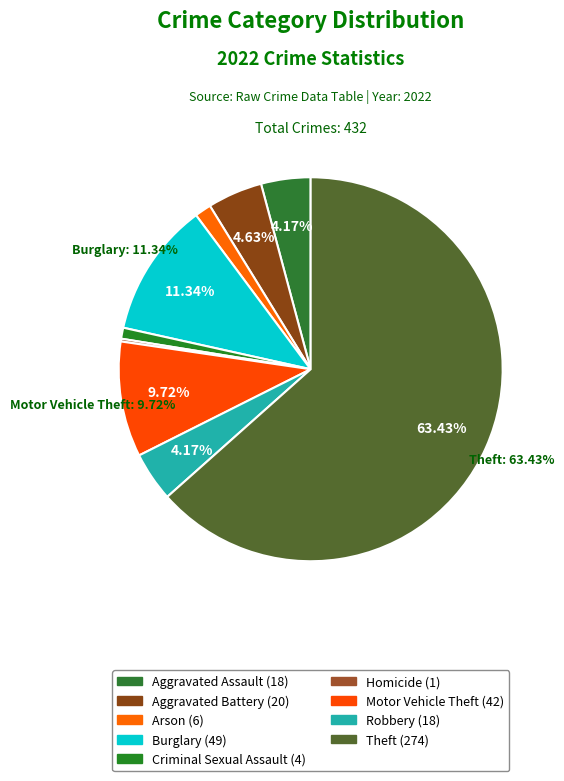

Does Robbery represent more than half of the total?

No